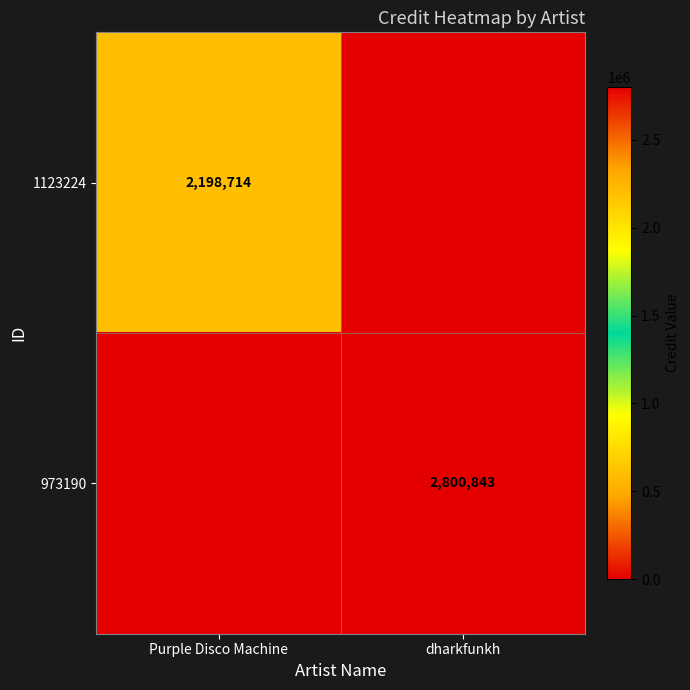

True or false: 1123224 has a value of 3581315 at Purple Disco Machine.

False